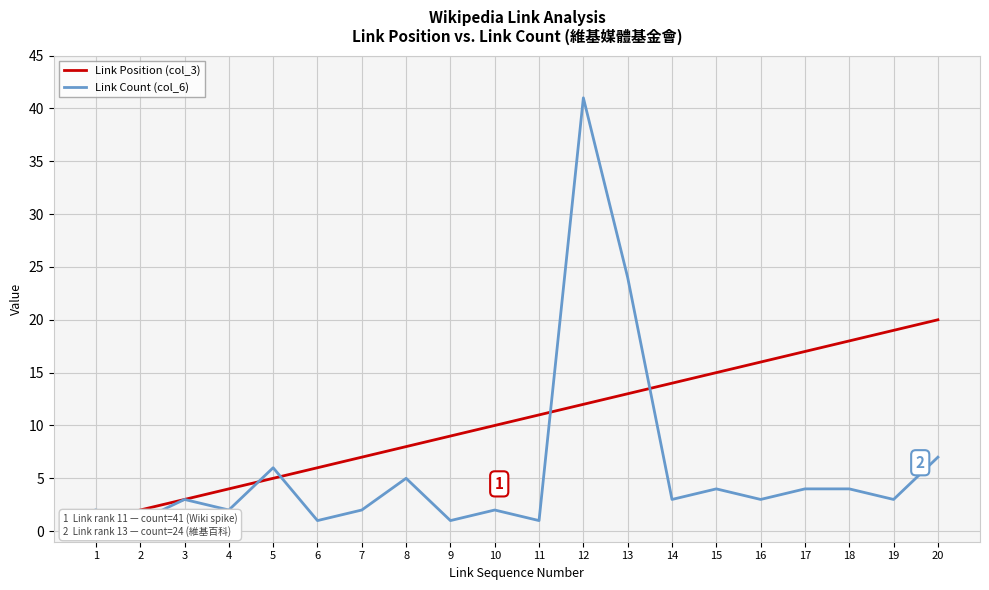

In Link Count (col_6), how many points are higher than both neighbors (excluding endpoints)?

6